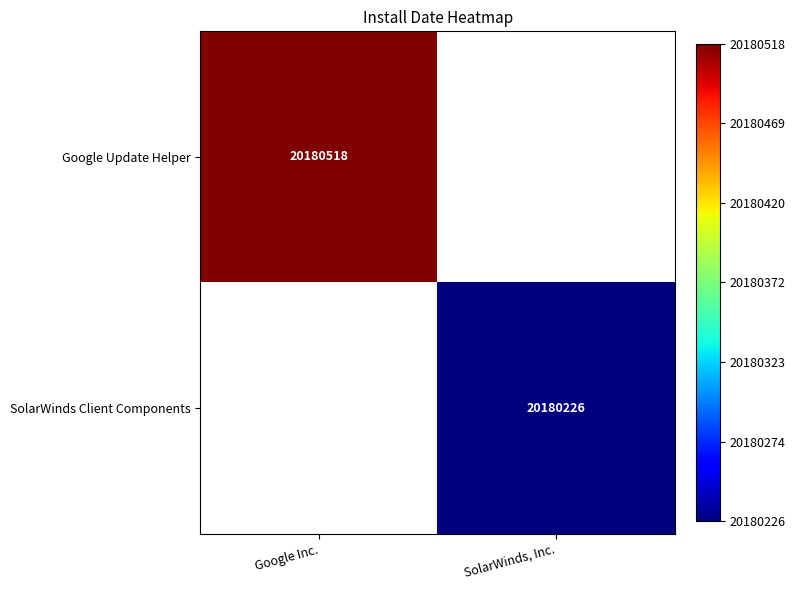

True or false: SolarWinds Client Components has a value of 20180226 at SolarWinds, Inc..

True